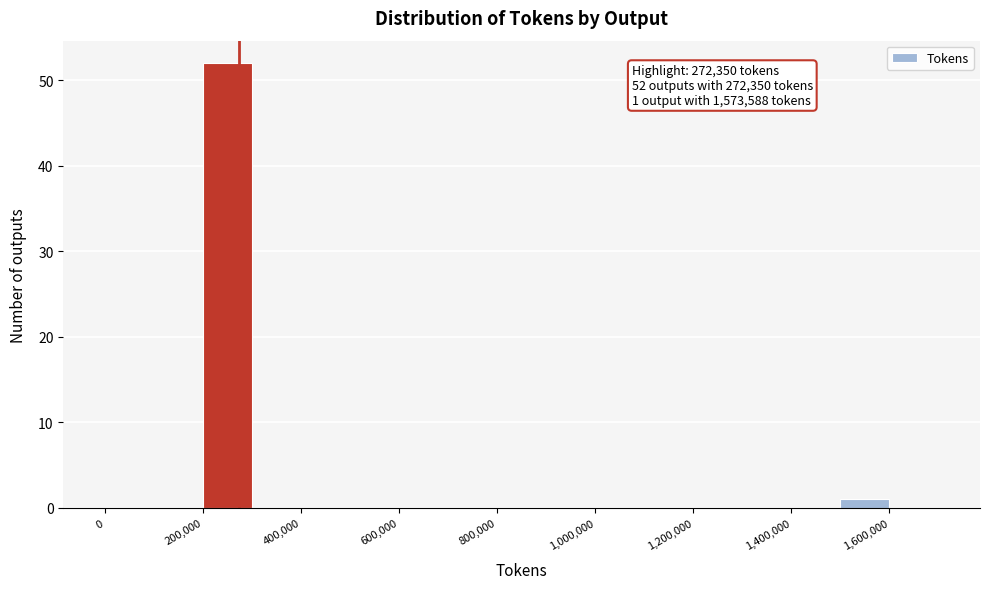

Over which range of the x-axis is the bar tallest?

200000 to 300000